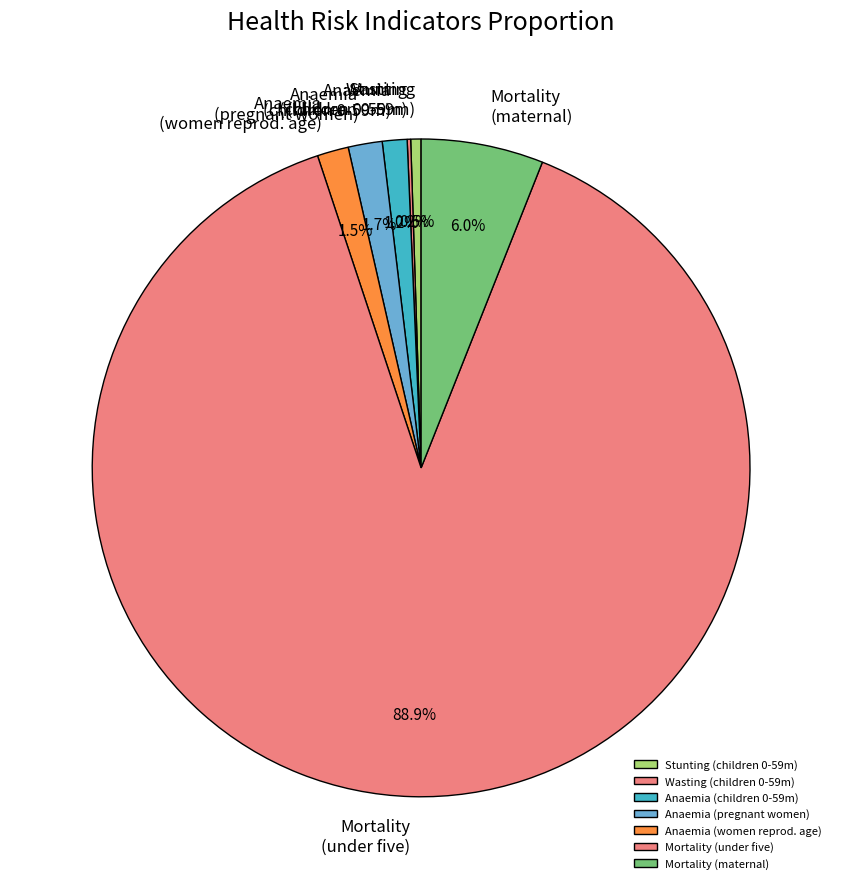

Which category has the biggest portion of the pie?

Mortality (under five)